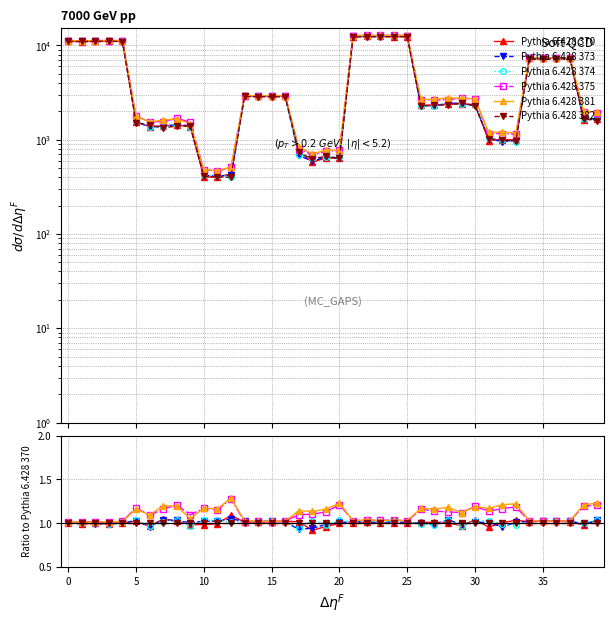

What are all the series names shown in the legend?

Pythia 6.428 370, Pythia 6.428 373, Pythia 6.428 374, Pythia 6.428 375, Pythia 6.428 381, Pythia 6.428 382